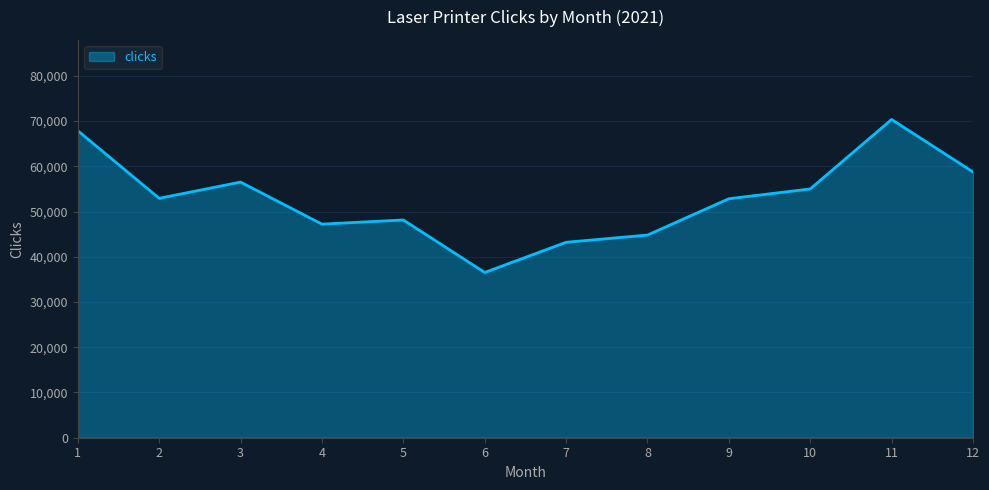

How many interior local peaks (higher than both neighbors) does the data have?

3